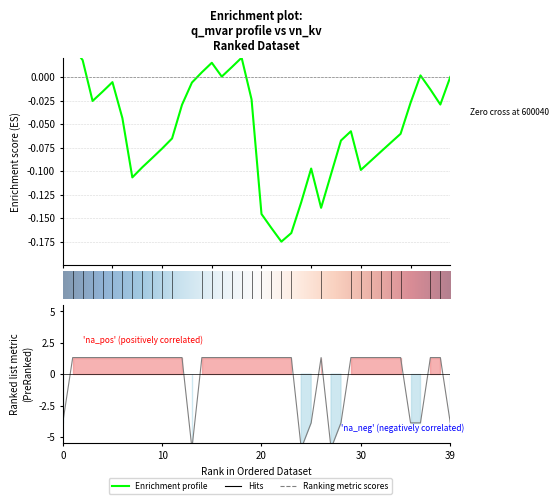

What is the sum of the values at 600019 and 600031?

2.6